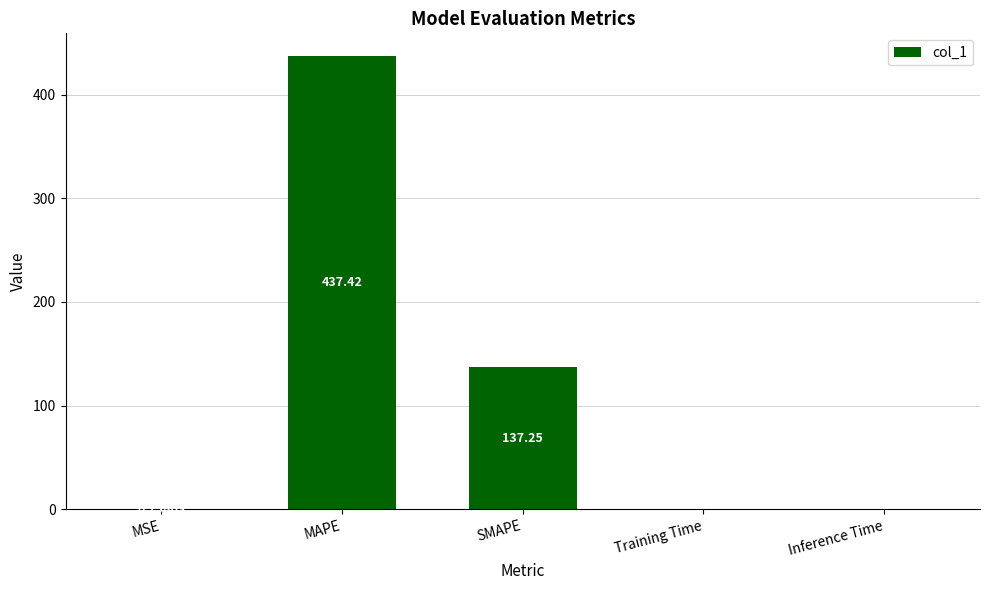

What is the sum of the values at SMAPE and MSE?

137.4